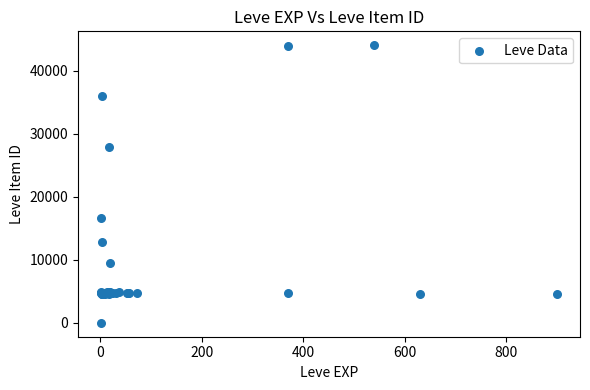

What Y value in the scatter plot is closest to 22050?

16734